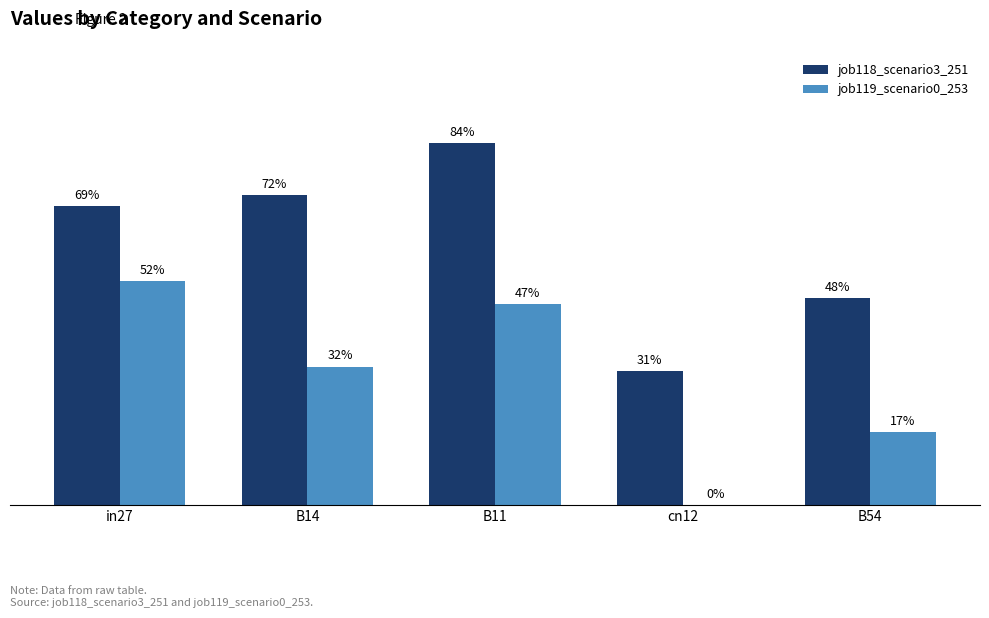

What are all the series names shown in the legend?

job118_scenario3_251, job119_scenario0_253